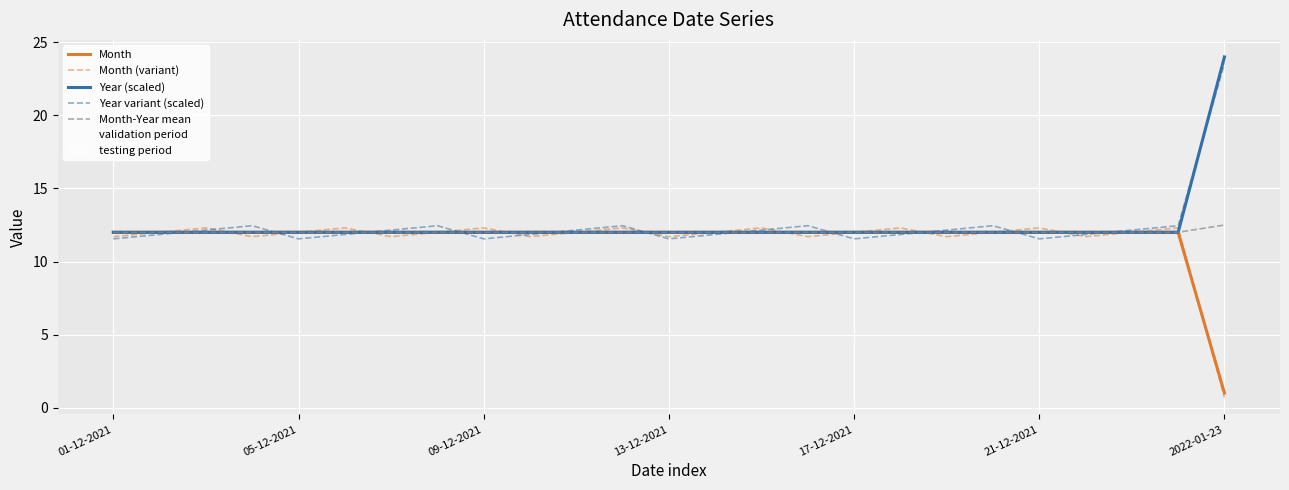

What is the minimum value for Month?

1.0